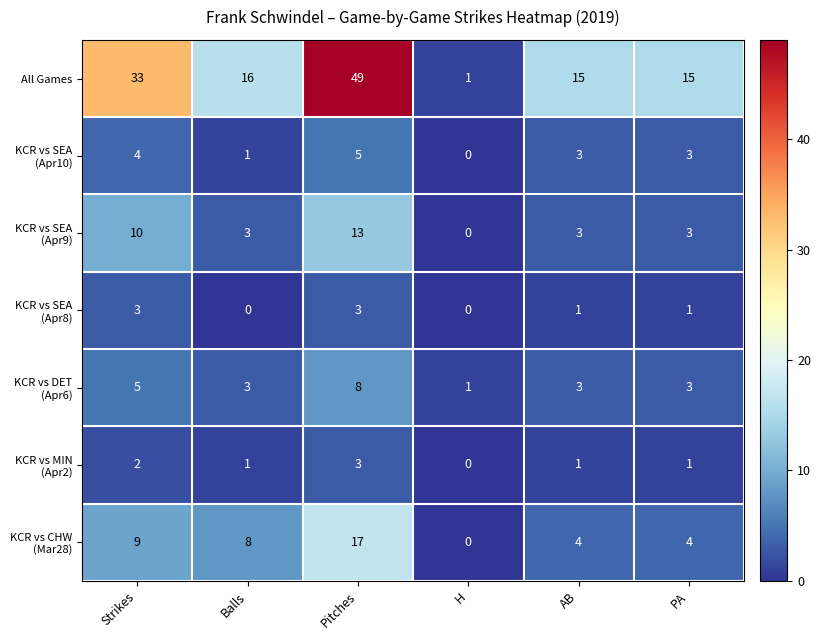

At how many categories does at least one series exceed 7?

5